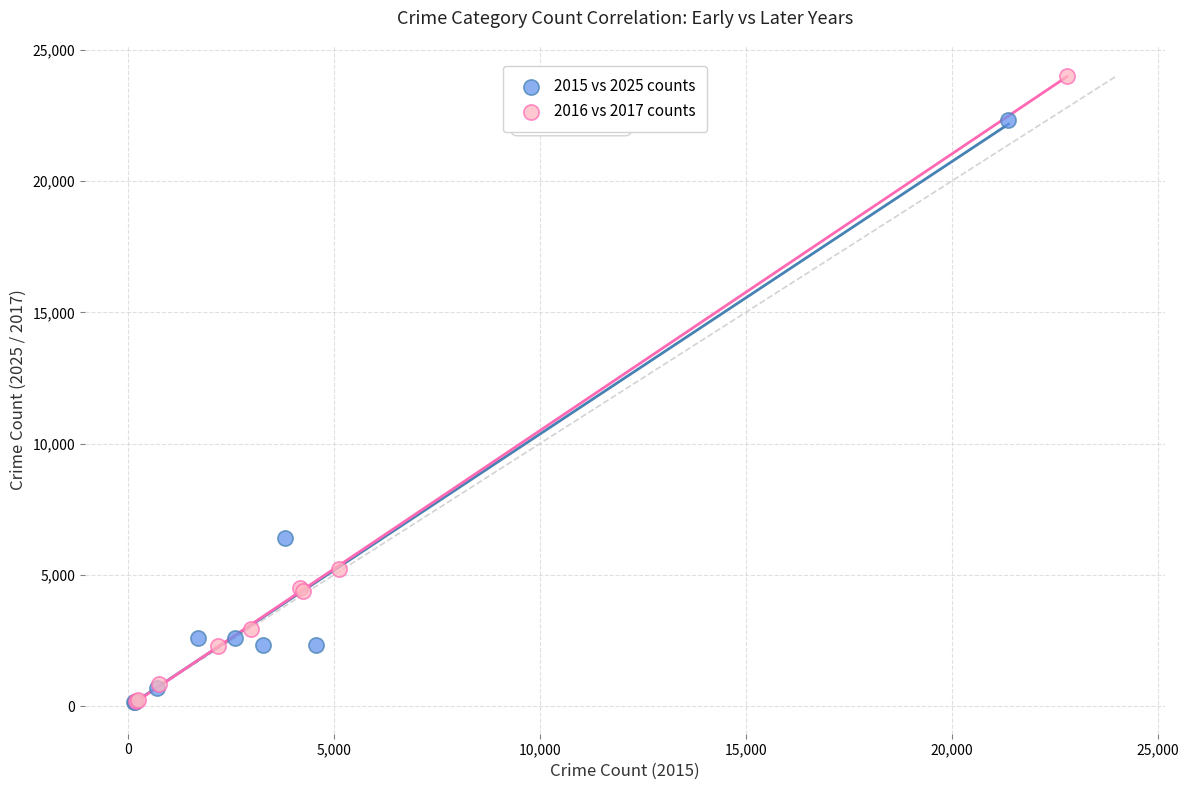

Which series has the widest spread of Y values?

2016 vs 2017 counts